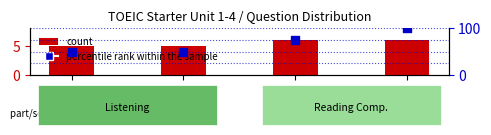

Which series contains the highest Y value?

percentile rank within the sample